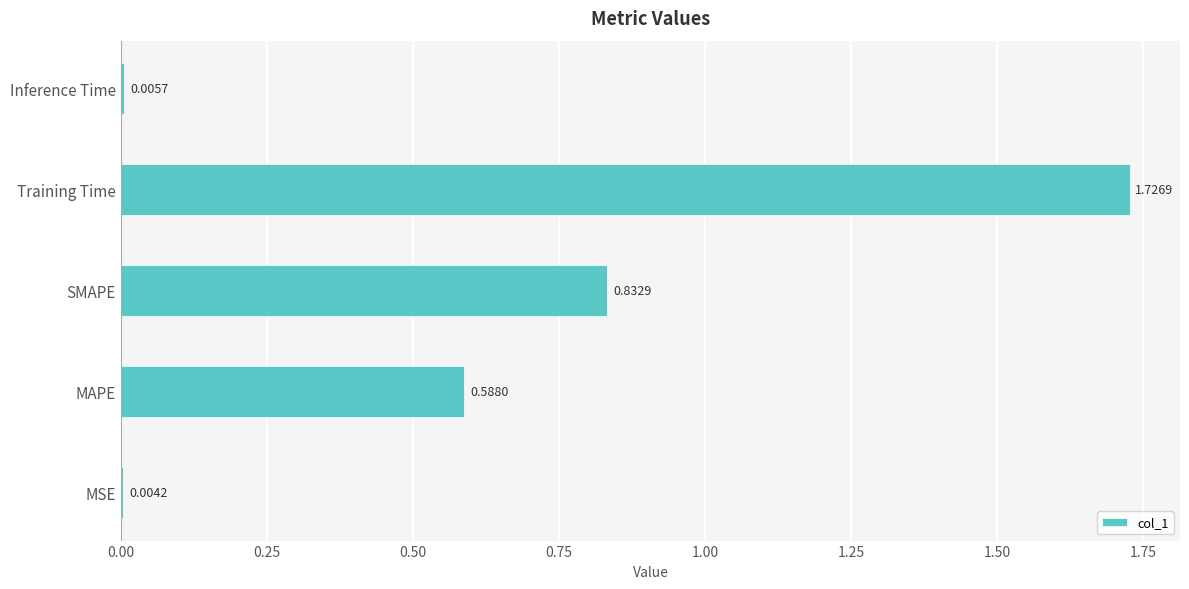

What is the sum of all values?

3.2